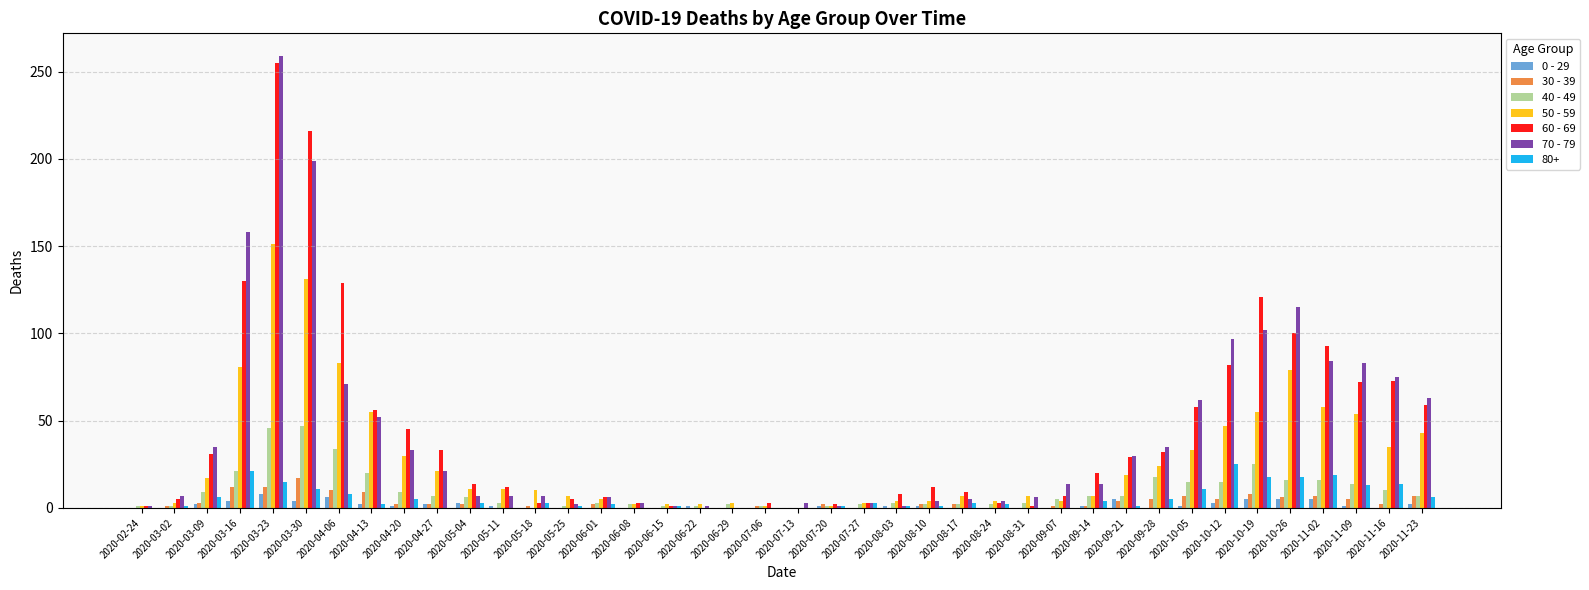

What is the greatest value displayed?

259